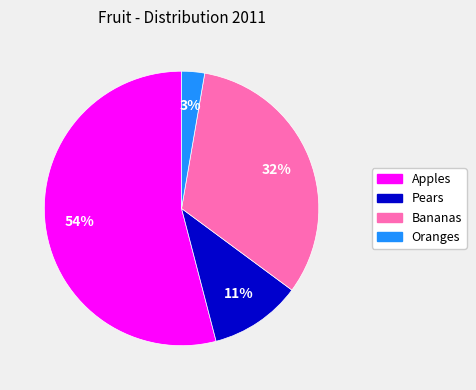

To the nearest percent, what is the combined percentage of Apples and Oranges?

57%